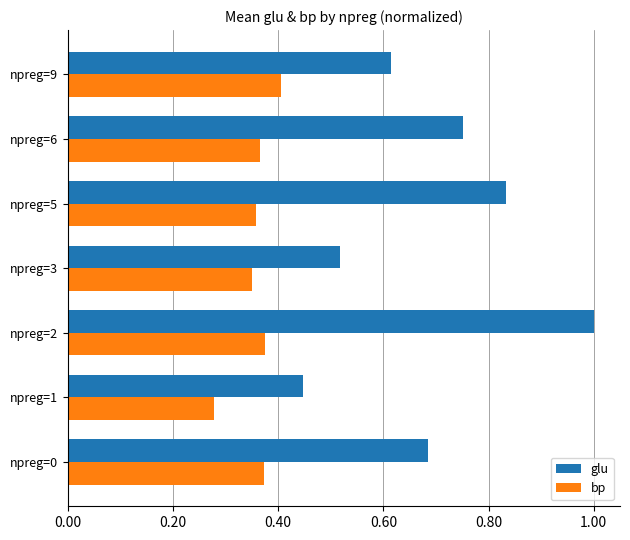

Which category has the lowest value across all series?

npreg=1